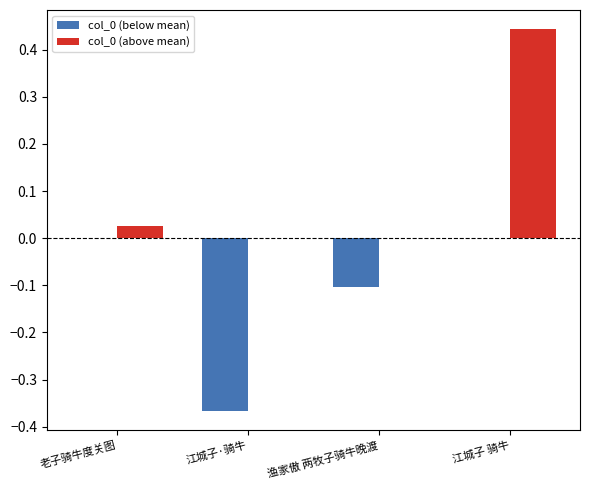

At which category is the sum across all series the highest?

江城子 骑牛